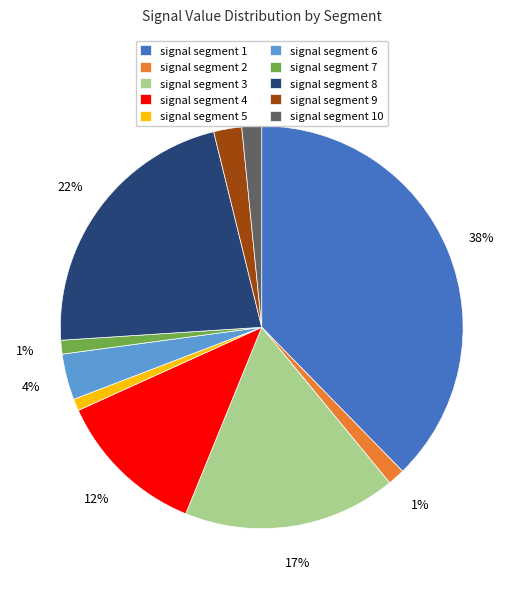

Is there any slice that represents more than half of the pie?

No